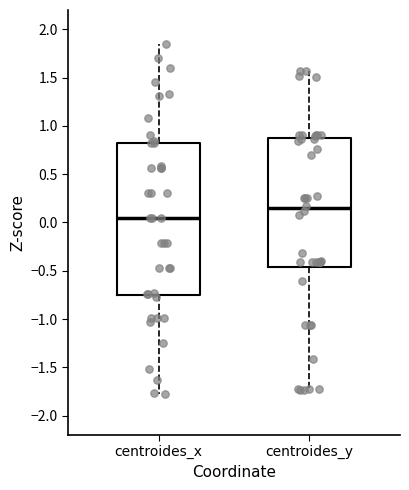

Comparing the boxes themselves (not the whiskers), which one is the tallest?

centroides_x